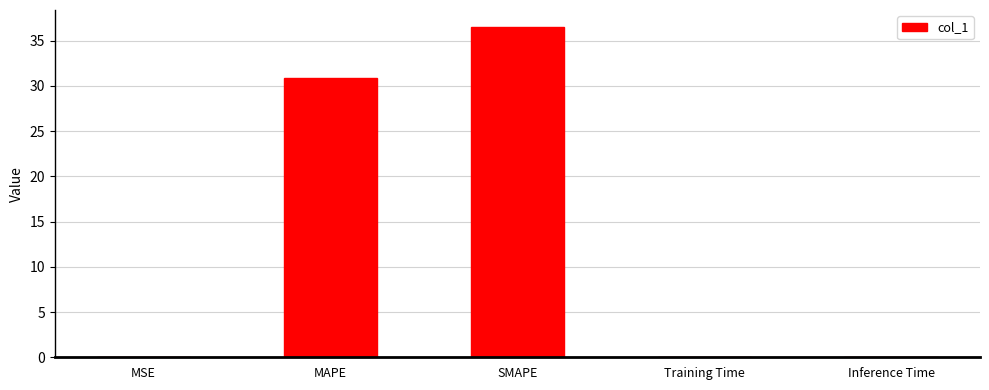

What is the sum of all values?

67.5